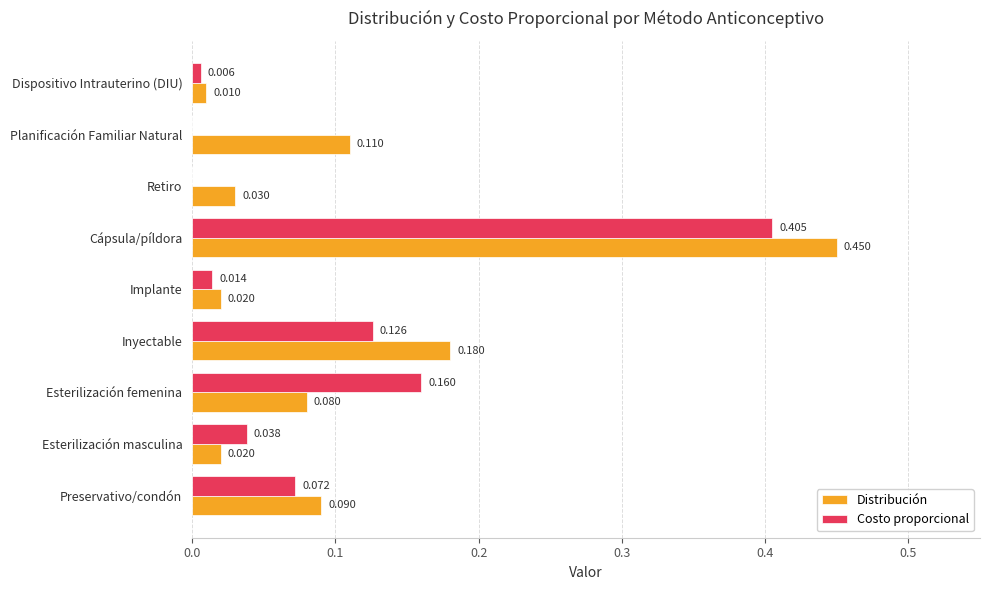

Between Esterilización masculina and Dispositivo Intrauterino (DIU), which series saw the biggest shift?

Costo proporcional